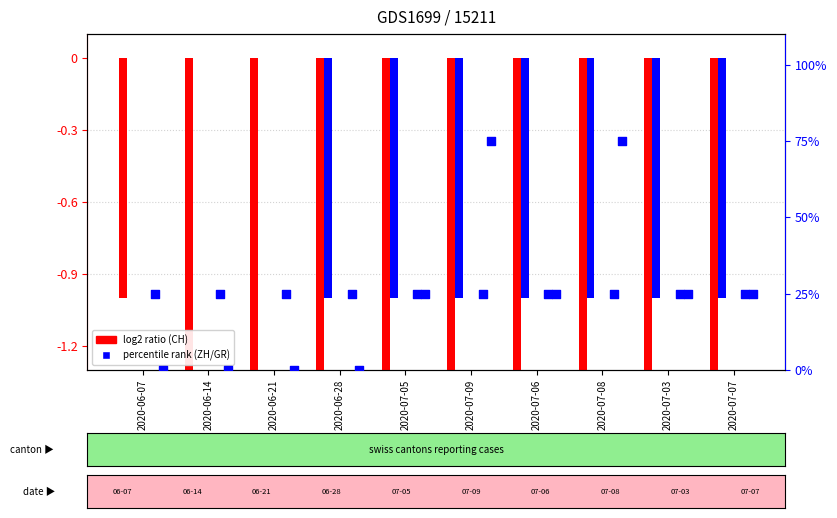

Which series reaches the maximum Y coordinate?

ZH (percentile rank)